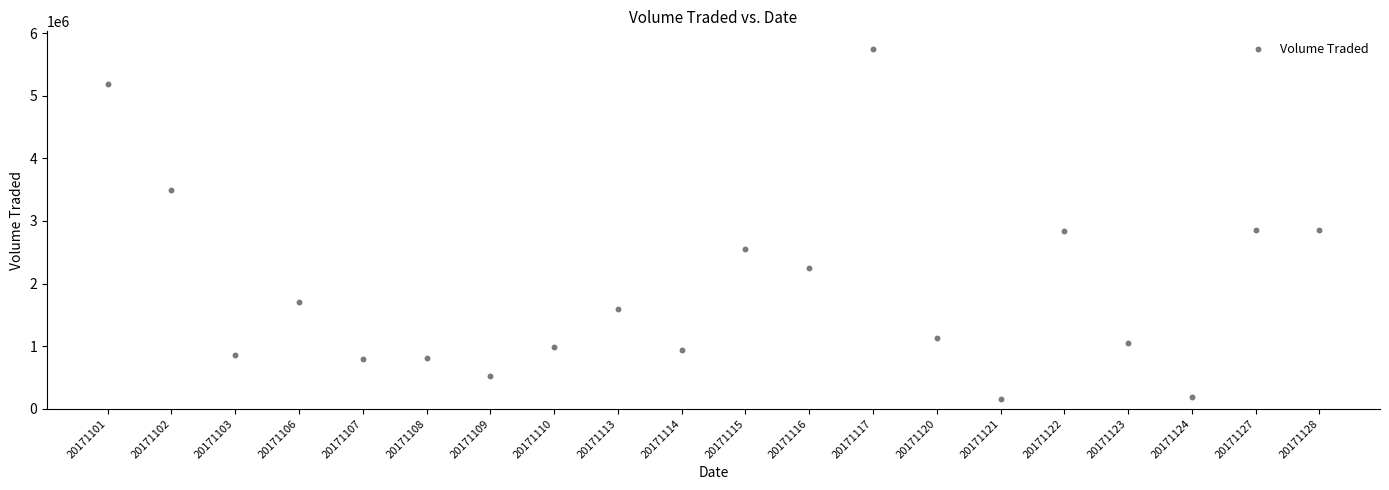

What is the range of Y values (max minus min)?

5587800